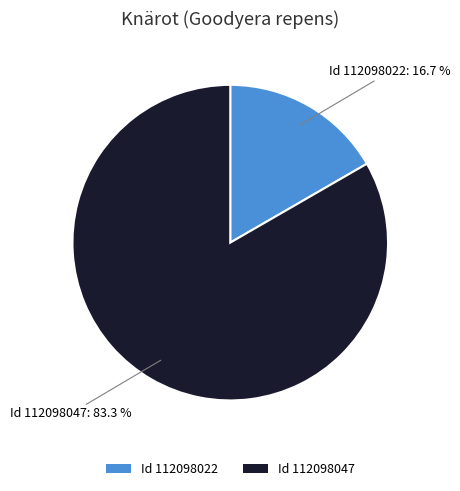

Which has a higher value, Id 112098022 or Id 112098047?

Id 112098047